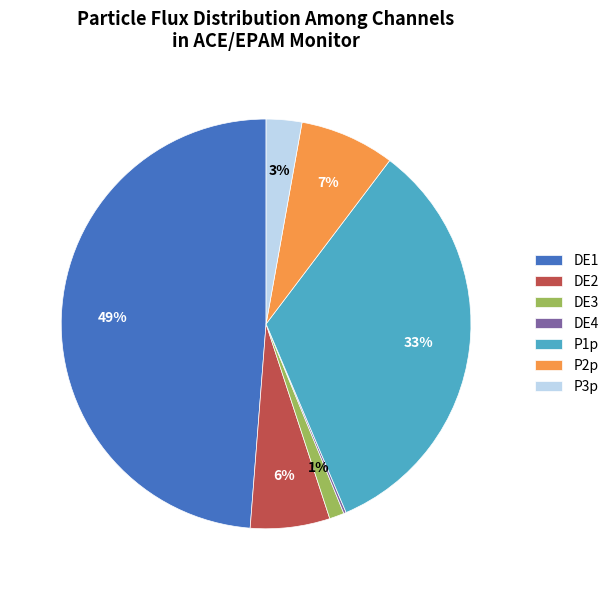

Does DE2 account for over 50% of the chart?

No